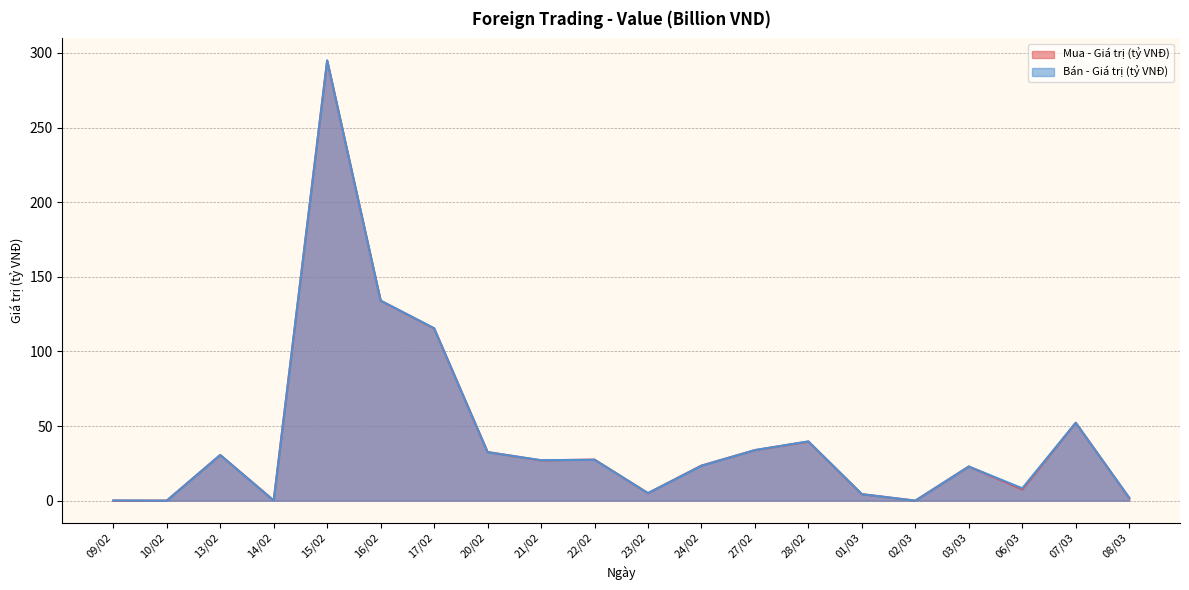

True or false: Bán - Giá trị (tỷ VNĐ) has more than 2 points higher than both neighbors.

True